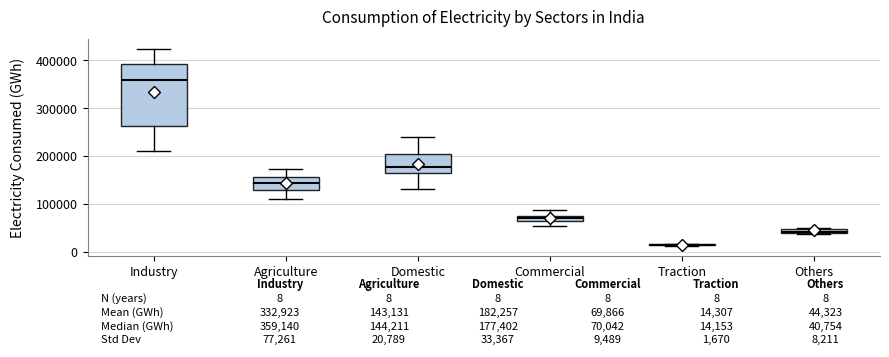

Which box is the tallest, from its lower edge to its upper edge?

Industry